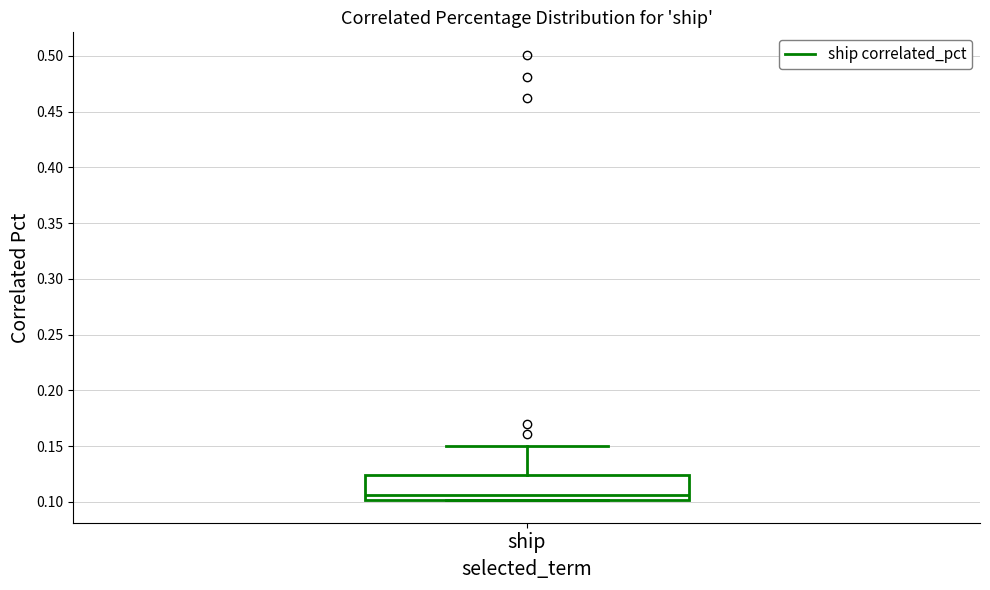

Read this box plot against the y-axis: the position of the median line, the range covered by the box, and the ends of both whiskers. The values are not printed on the chart, so give them approximately, as read against the axis.

median 0.105, box 0.100 to 0.125, whiskers 0.100 to 0.150